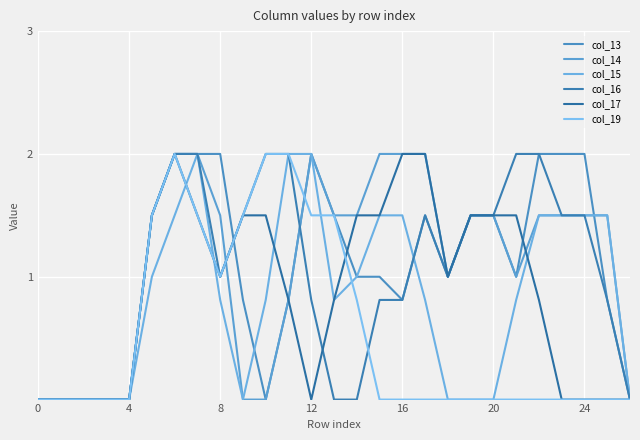

How many lines are shown in the chart?

6